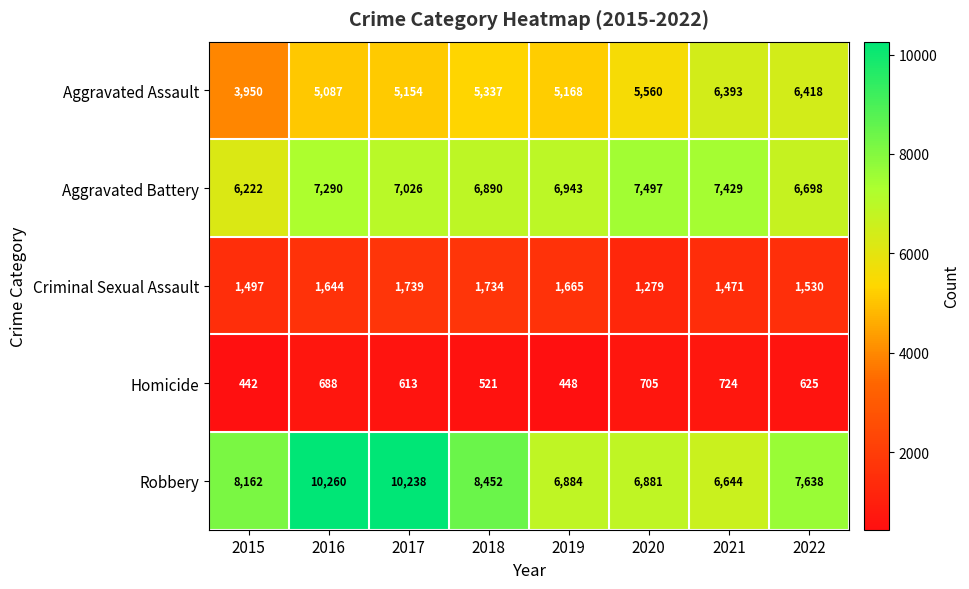

What is the difference between the highest and lowest values at 2019?

6495